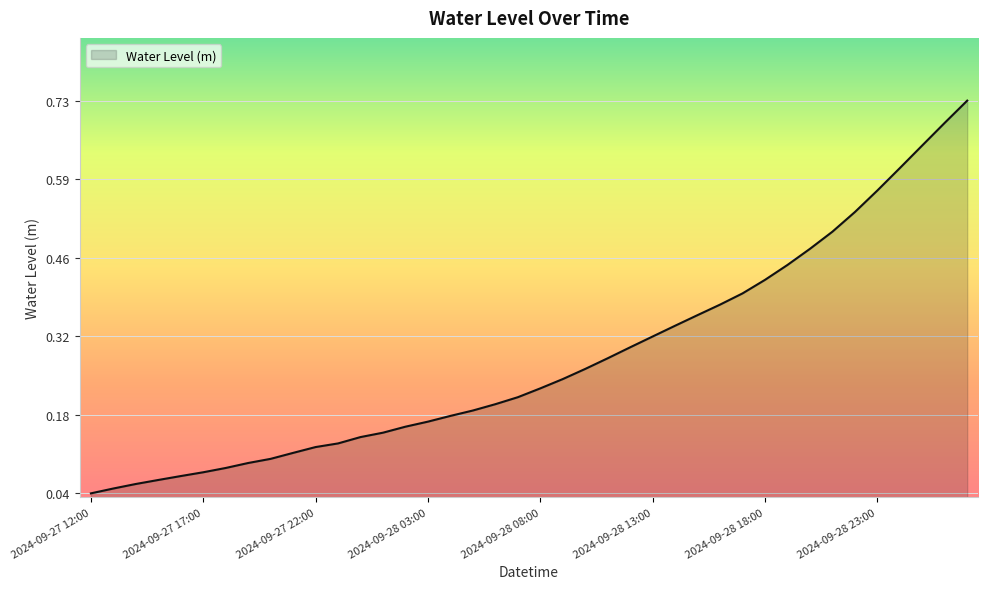

How many lines are shown in the chart?

1